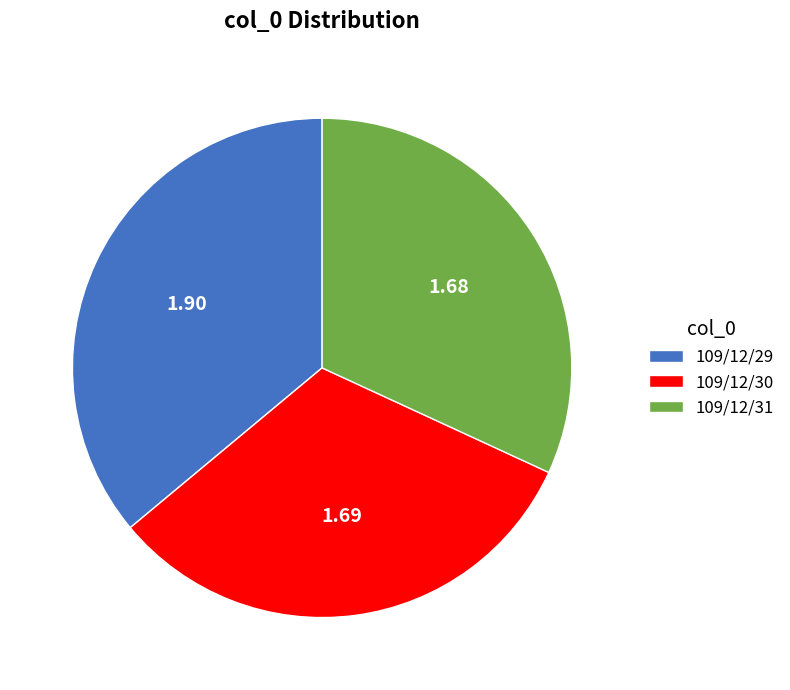

Which category has the biggest portion of the pie?

109/12/29